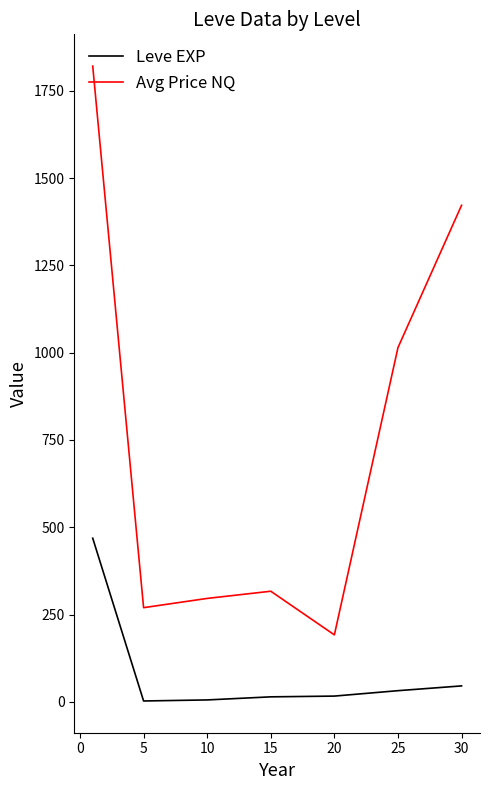

True or false: Leve EXP and Avg Price NQ intersect in this chart.

False